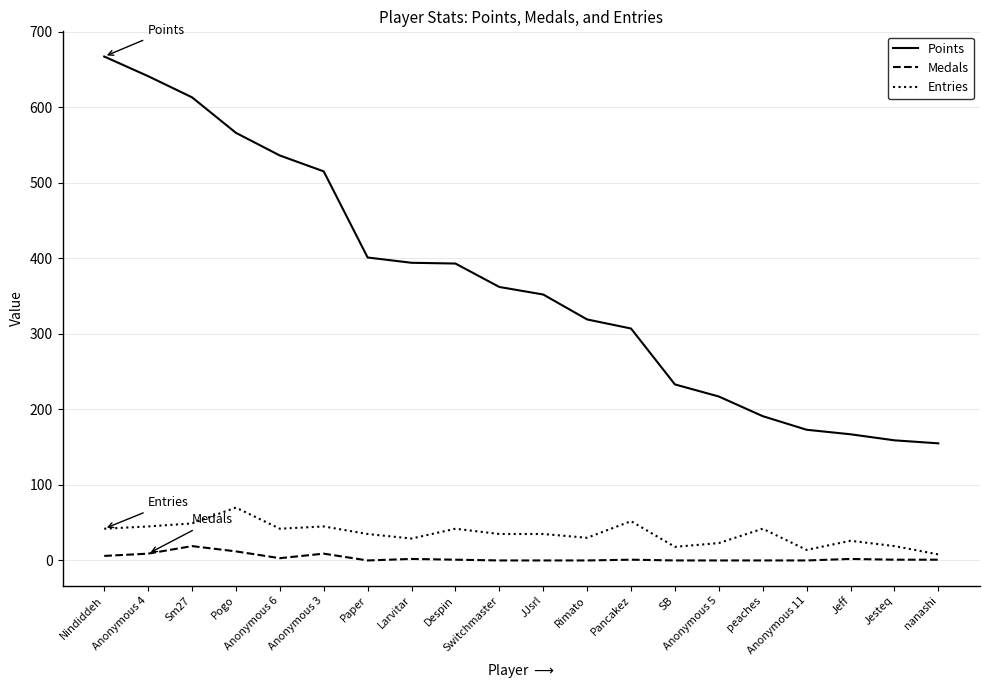

Which series has the widest spread of values?

Points